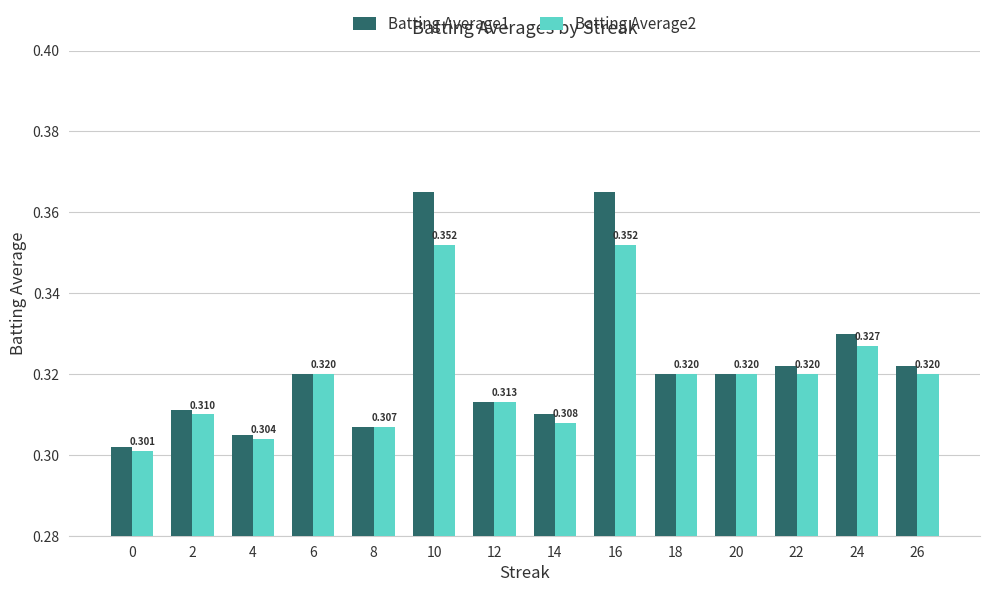

What is the difference between the maximum and minimum values in the Batting Average2 series?

0.1